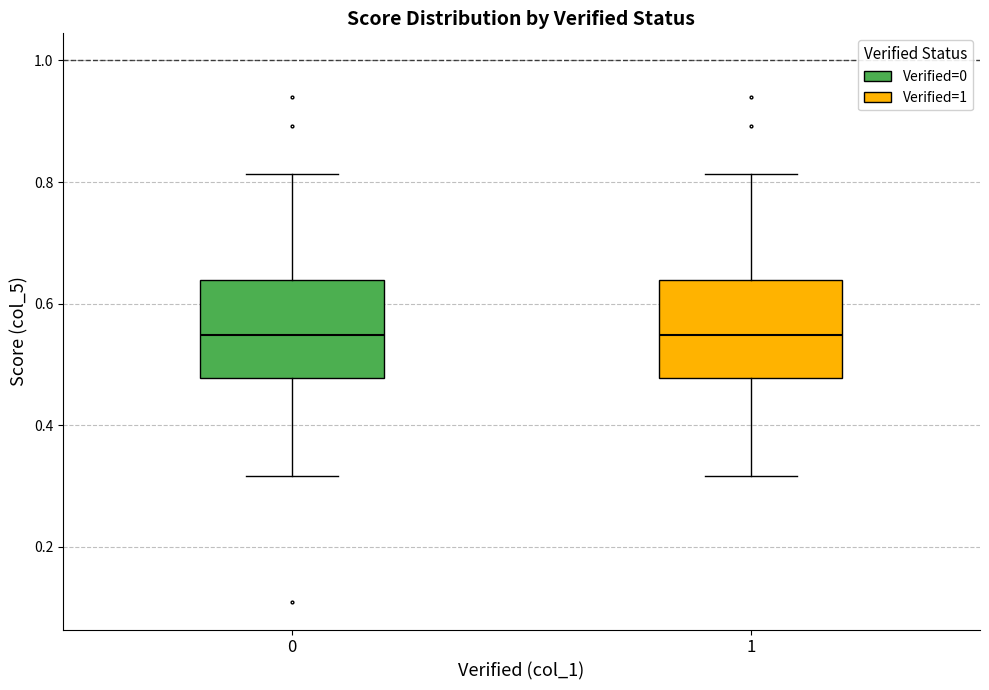

Where is the upper edge of the box at x = 1 on the y-axis? The values are not printed on the chart, so give them approximately, as read against the axis.

0.64